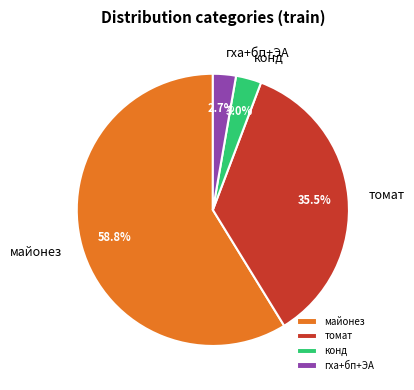

How many slices are in this pie chart?

4